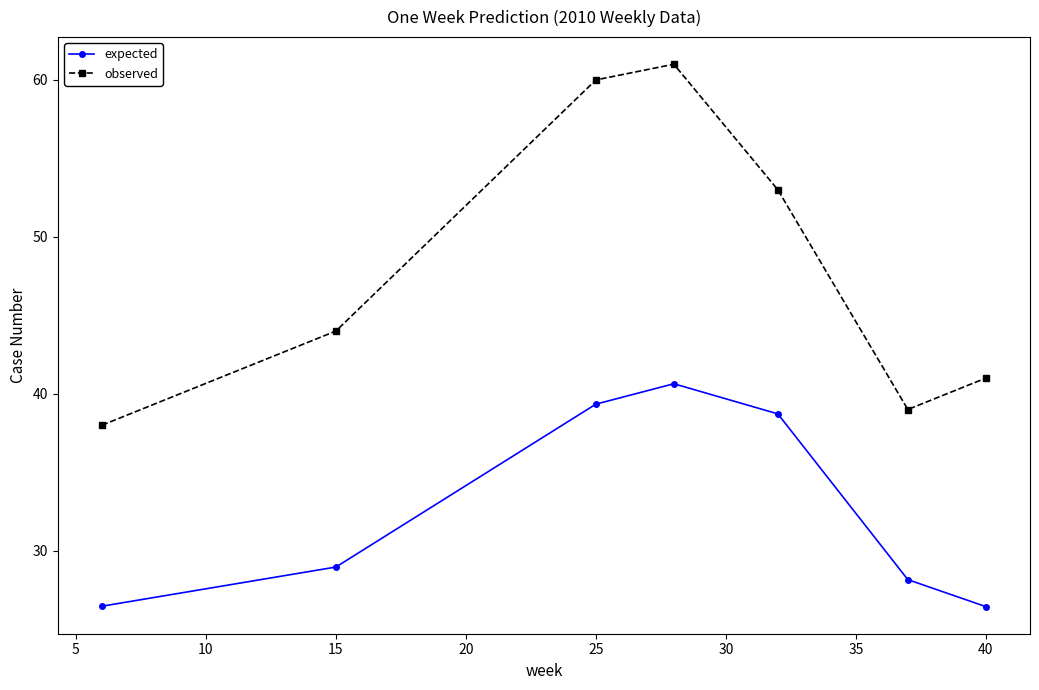

Is this an area chart (filled region under the line)?

No